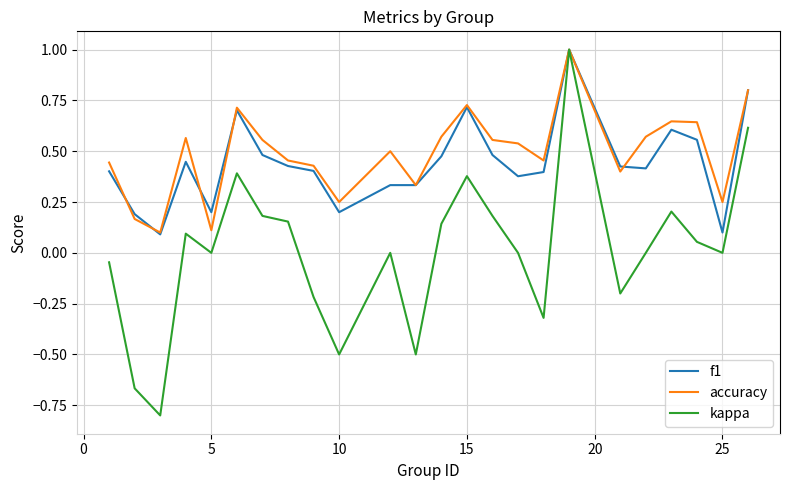

Which series has the largest range (max minus min)?

kappa